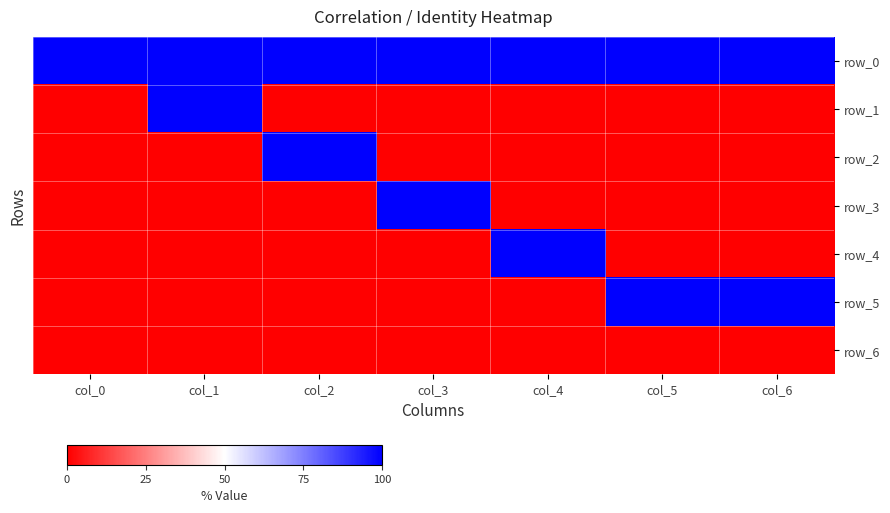

The row_0 series shows 1 at col_5. True or false?

True